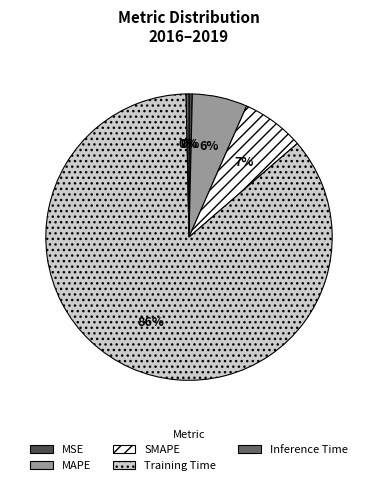

Count the number of slices in the pie.

5